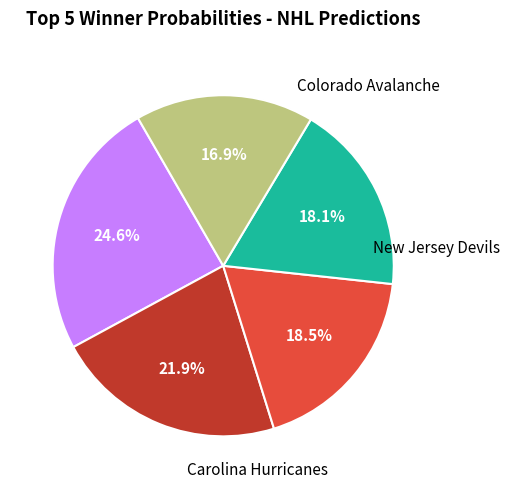

Does any single category account for the majority?

No